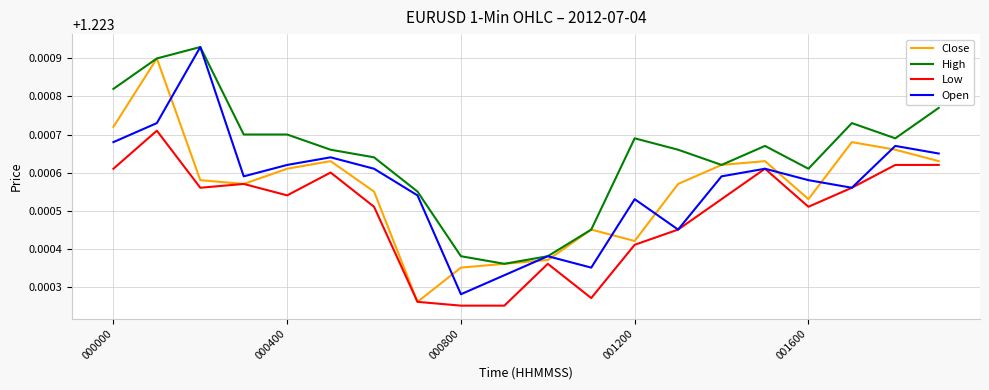

True or false: Low and High cross at least once.

False